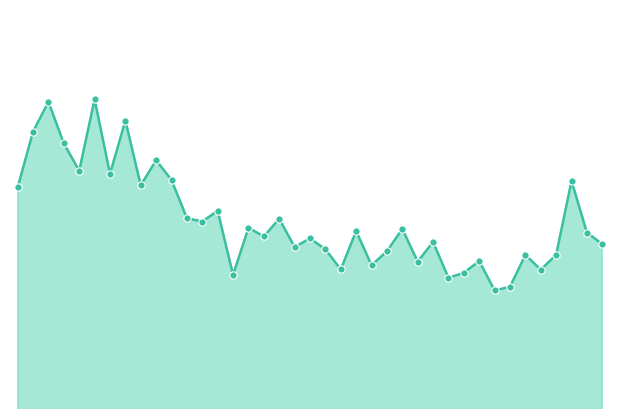

Is this an area chart (filled region under the line)?

Yes